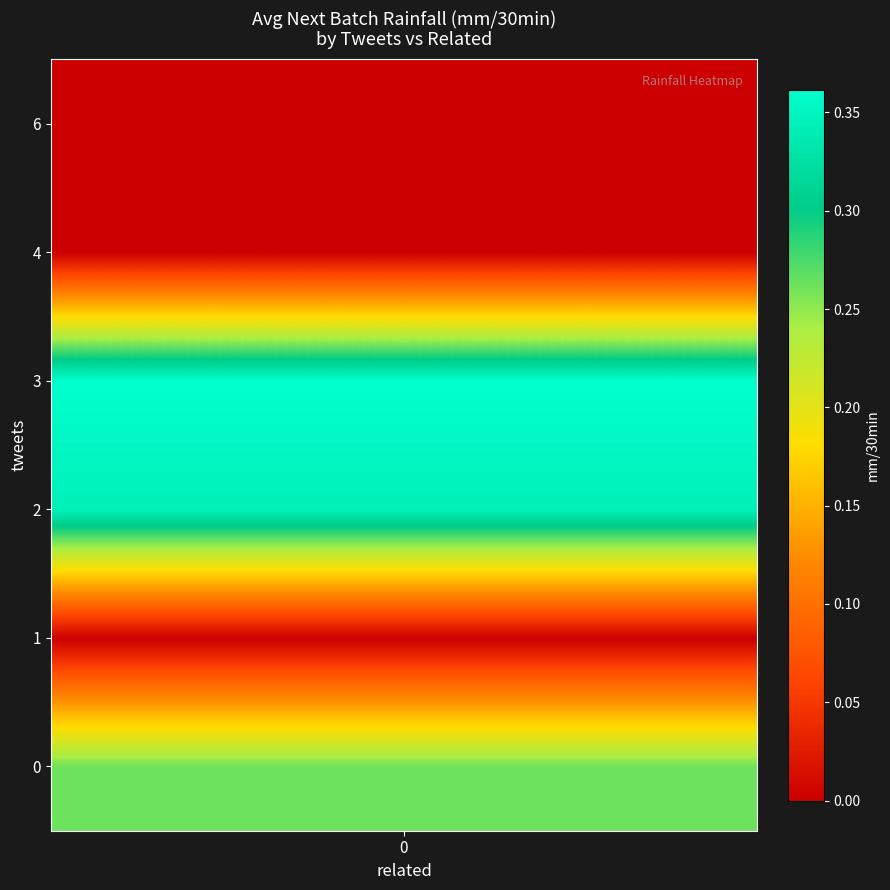

Which series has the widest spread of values?

4